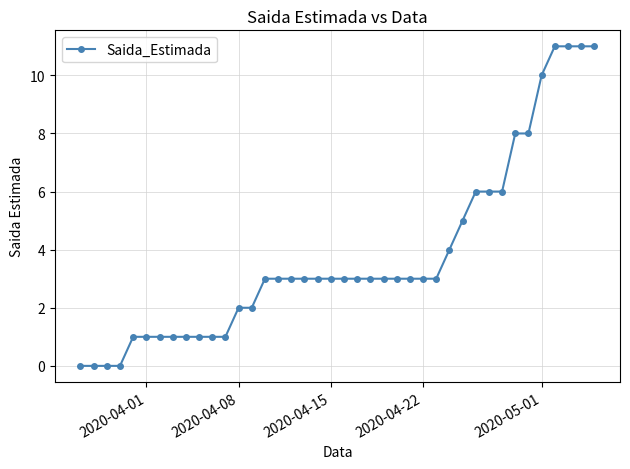

What is the value of the 31st point from the left?

6